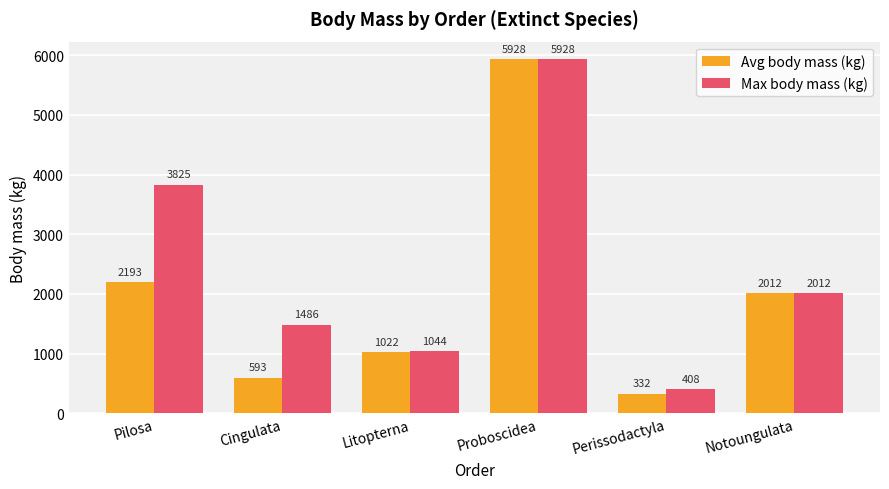

Which series changed the most between Pilosa and Cingulata?

Max body mass (kg)